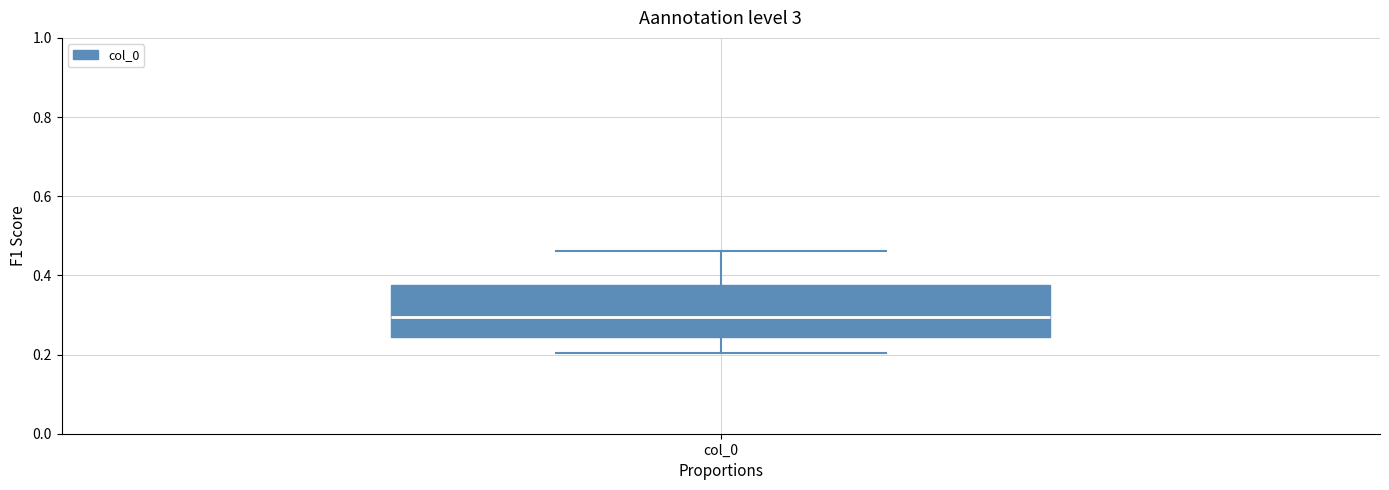

Where does the upper whisker of the box for col_0 end on the y-axis? The values are not printed on the chart, so give them approximately, as read against the axis.

0.46